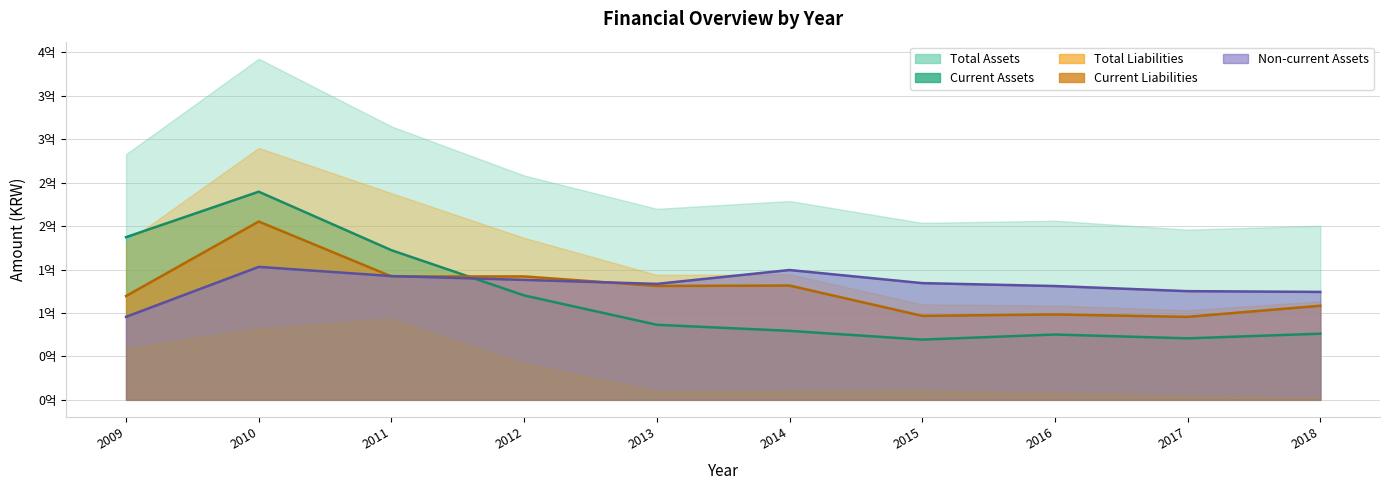

What is the value of the Non-current Assets point at the 10th from the left?

124288664